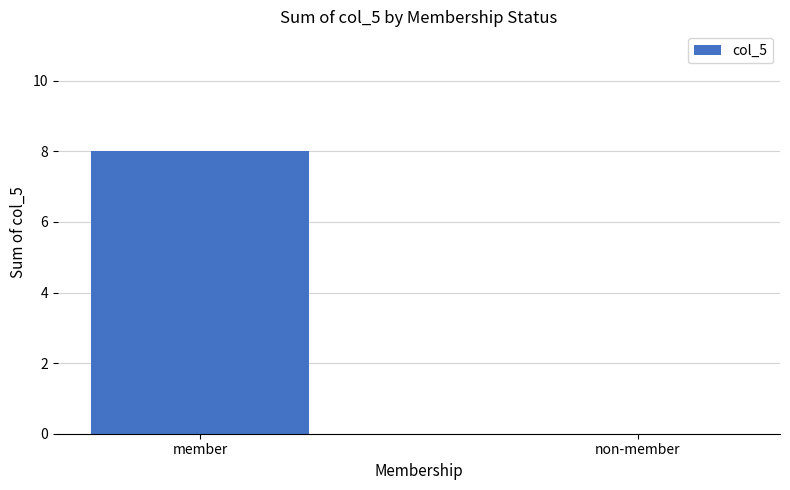

Between member and non-member, which is larger?

member